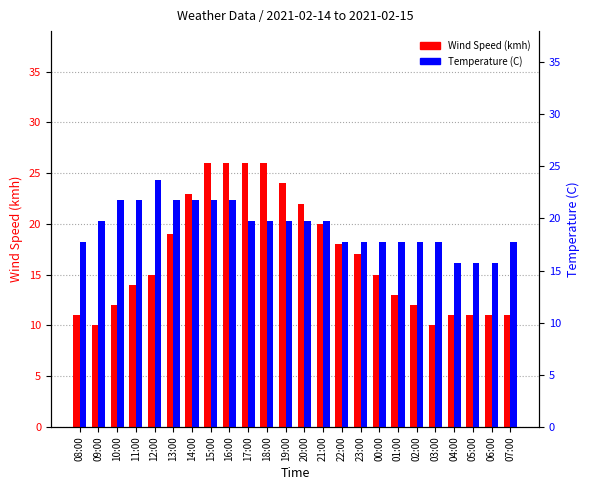

How many bars are there in each group?

2